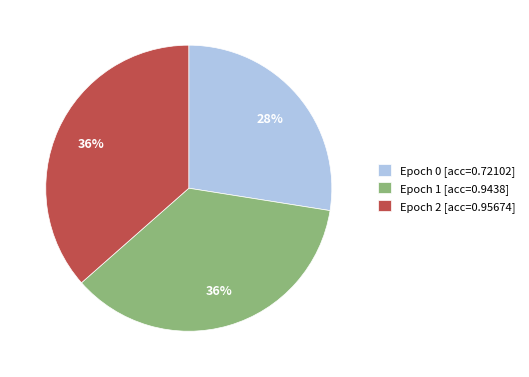

Does any single category account for the majority?

No